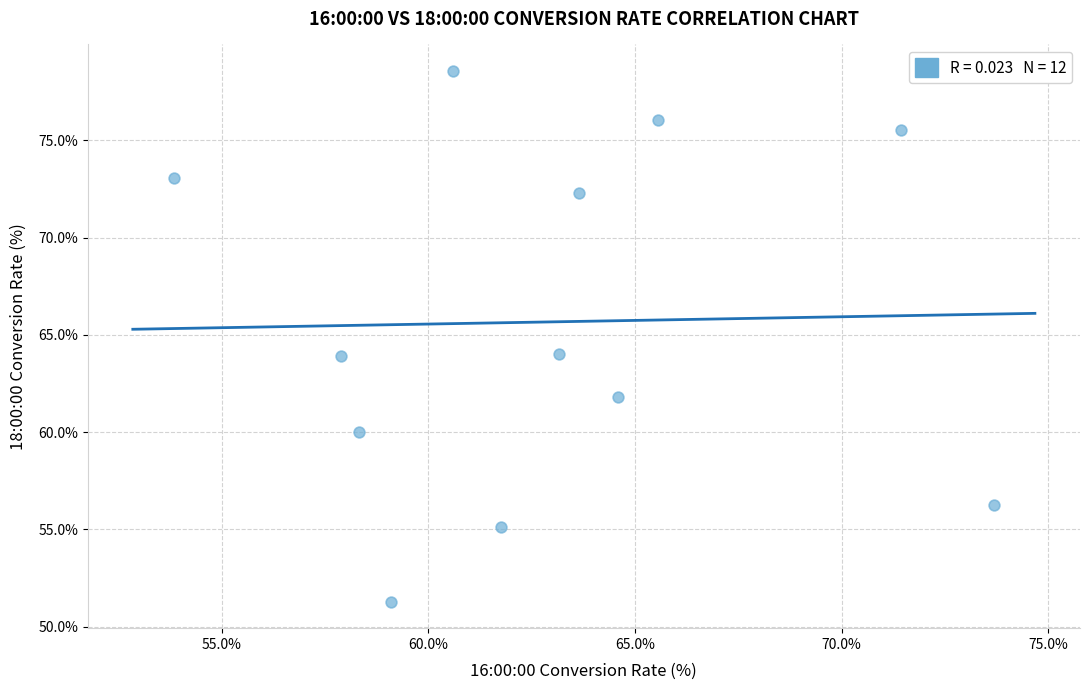

What is the average Y value?

65.7